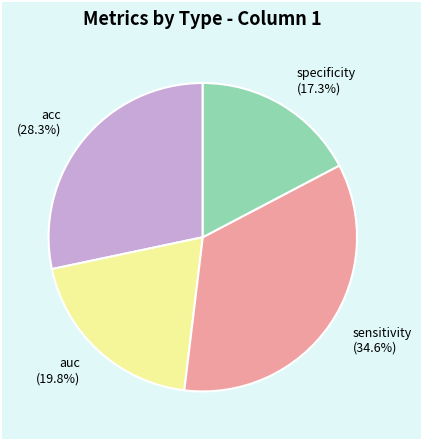

To the nearest percent, what portion does acc represent?

28%